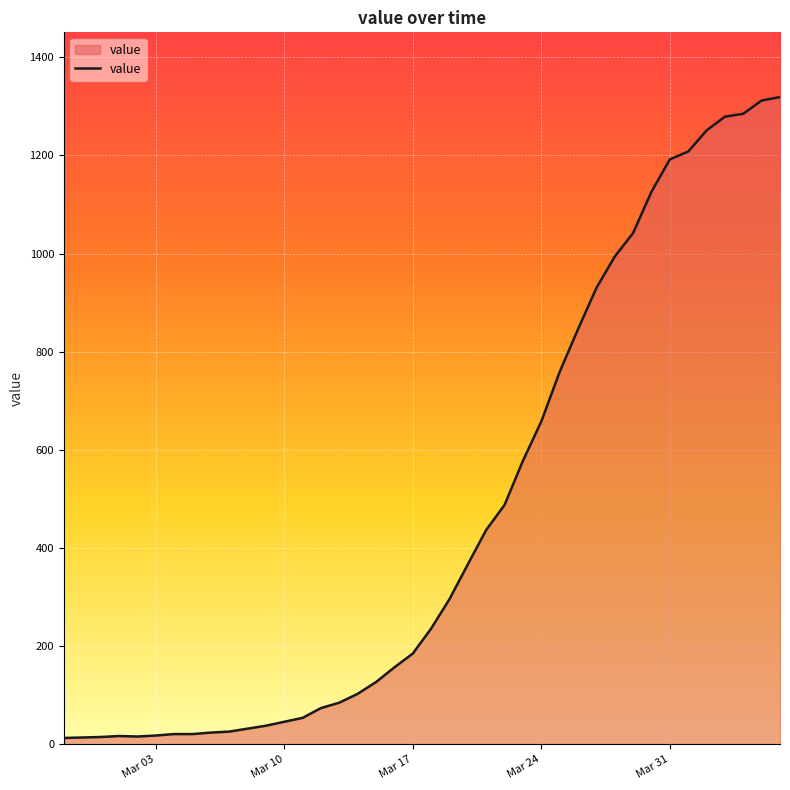

What is the difference between the maximum and minimum values?

1306